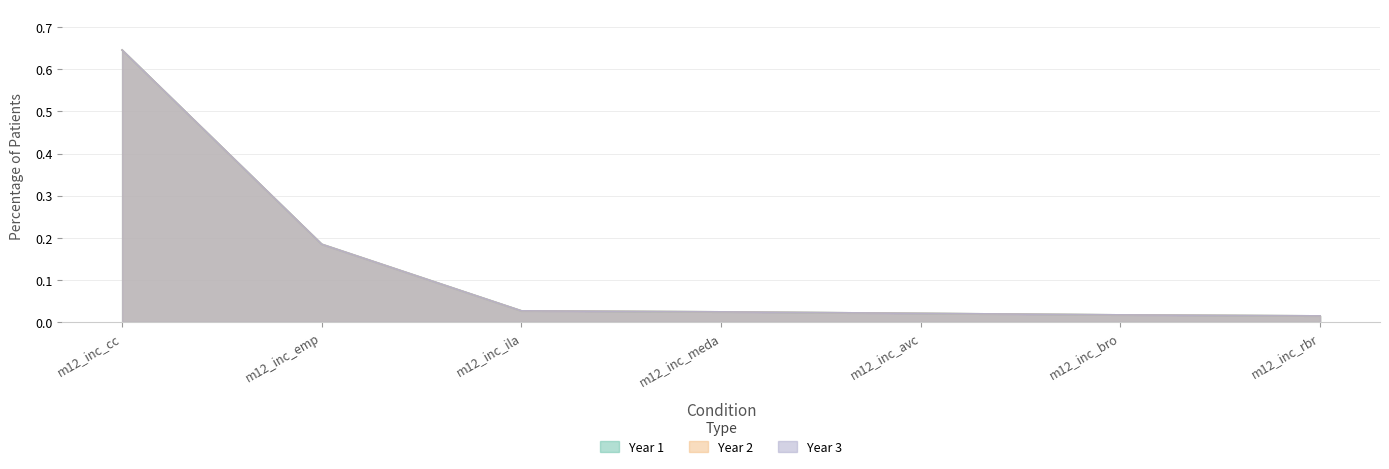

True or false: Year 3 and Year 2 cross at least once.

False